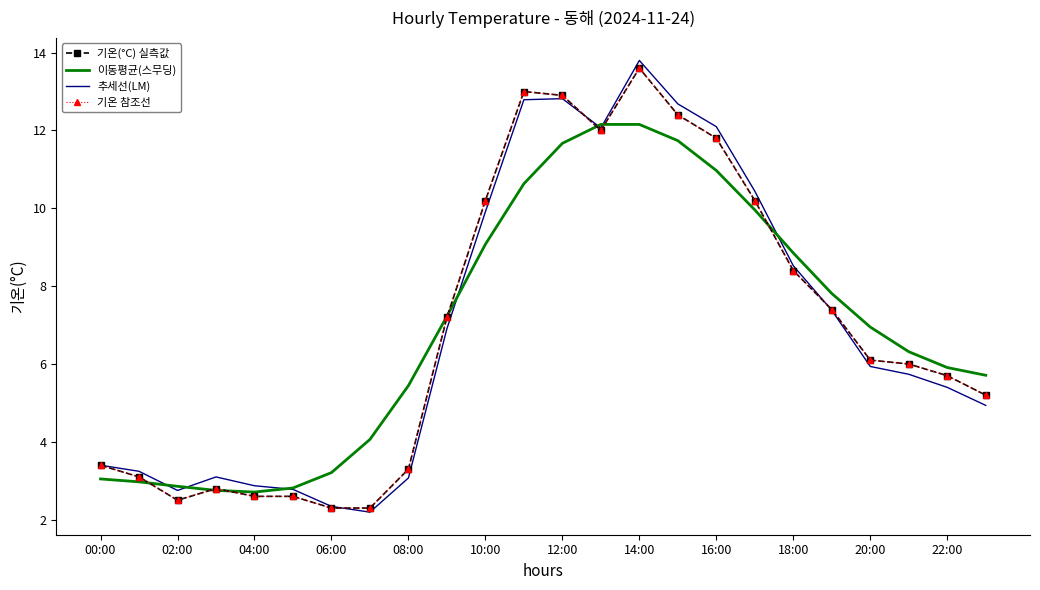

Which category has the highest value across all series?

14:00